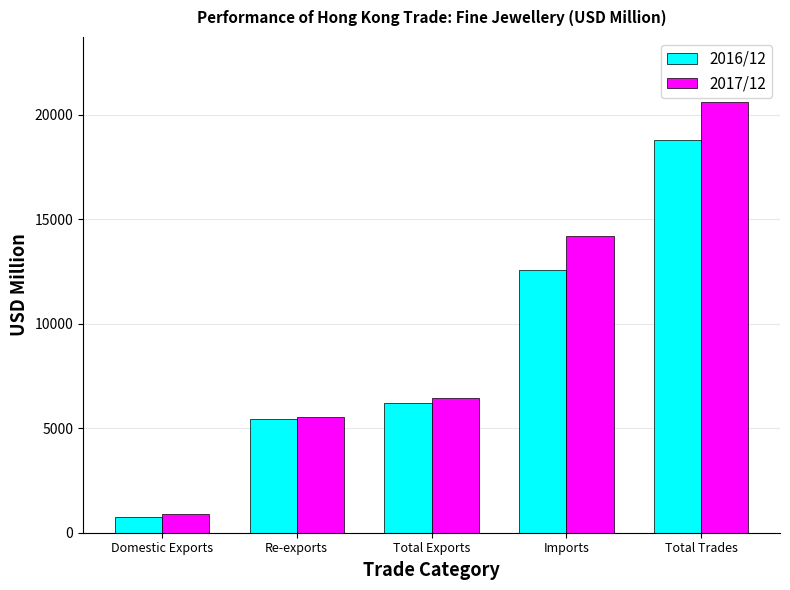

The value of 2017/12 at Imports is 19017.0. True or false?

False